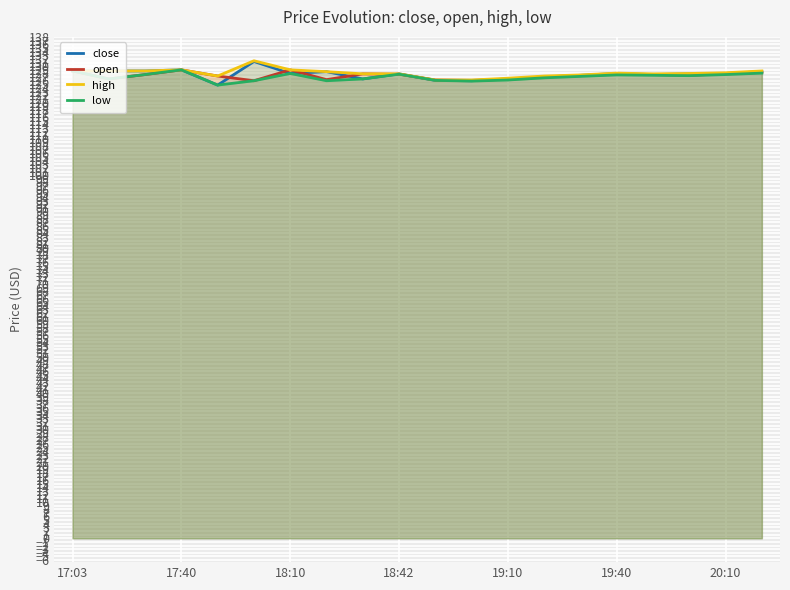

The low series shows 89.2 at 17:40. True or false?

False